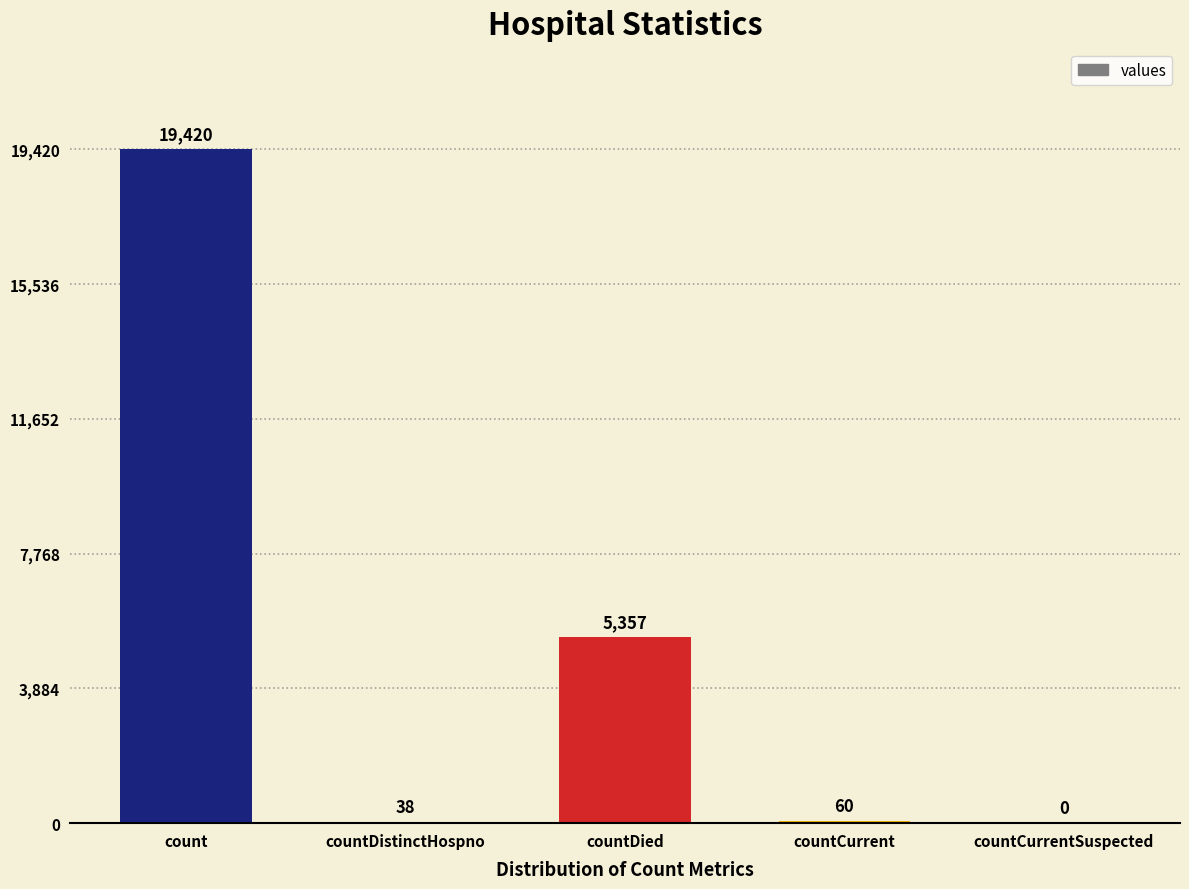

How many distinct data groups are displayed?

1